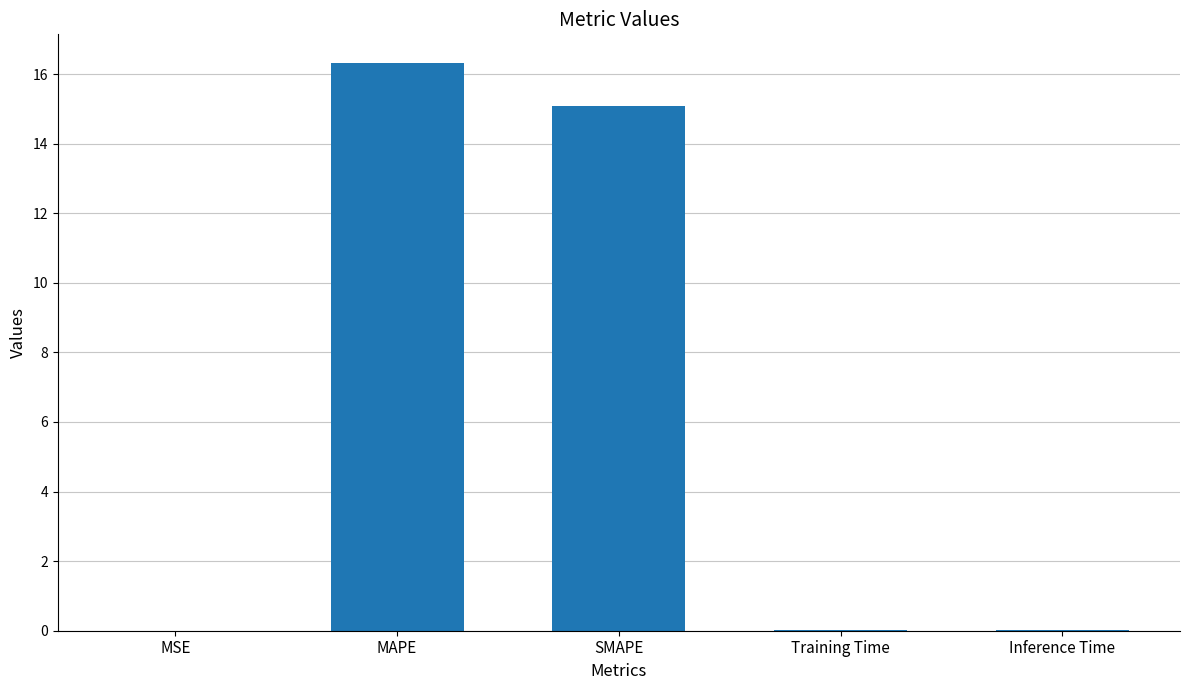

True or false: the data shows 0.0 at MSE.

True